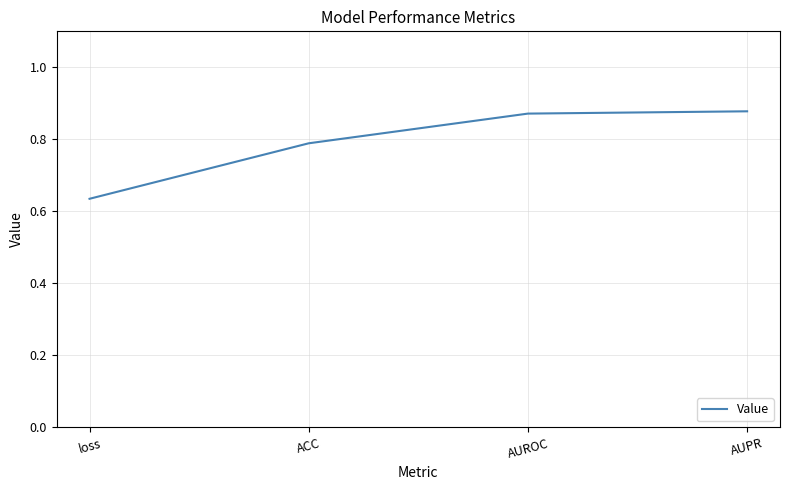

Does the chart have visible grid lines?

Yes